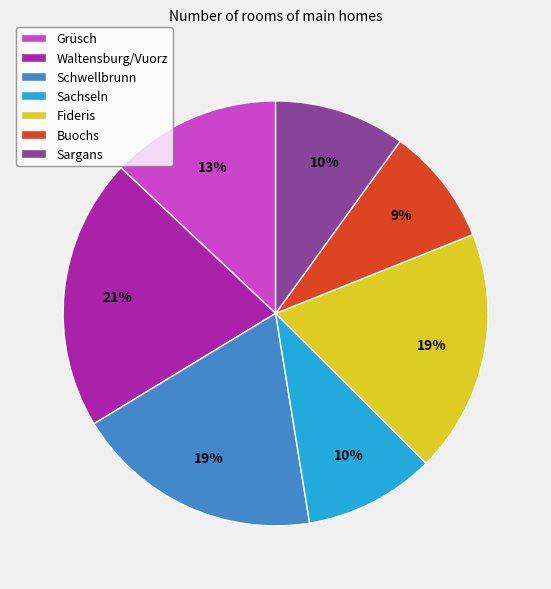

Is Grüsch the majority of the pie?

No